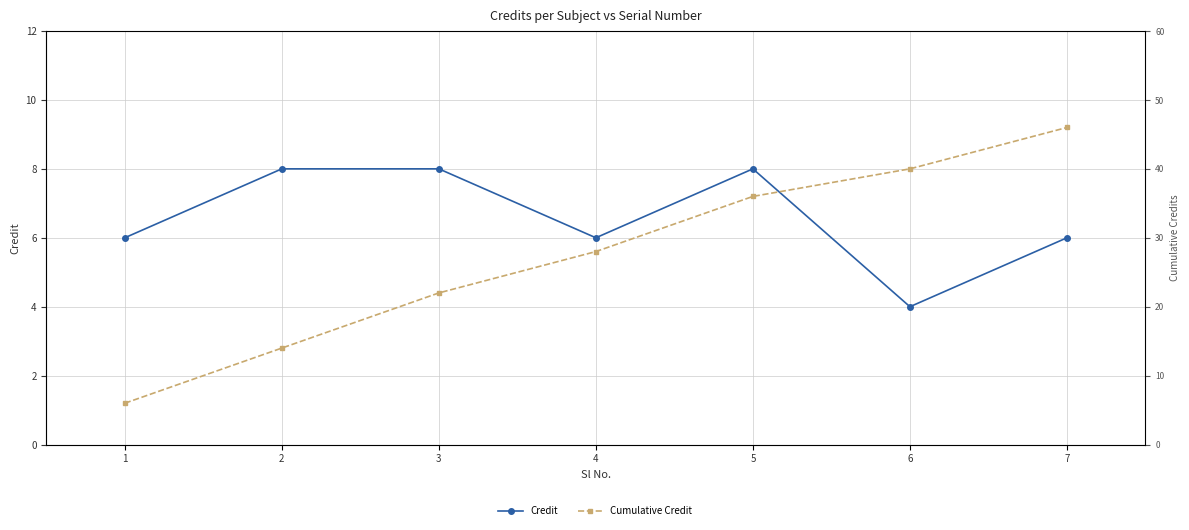

What are all the series names shown in the legend?

Credit, Cumulative Credit